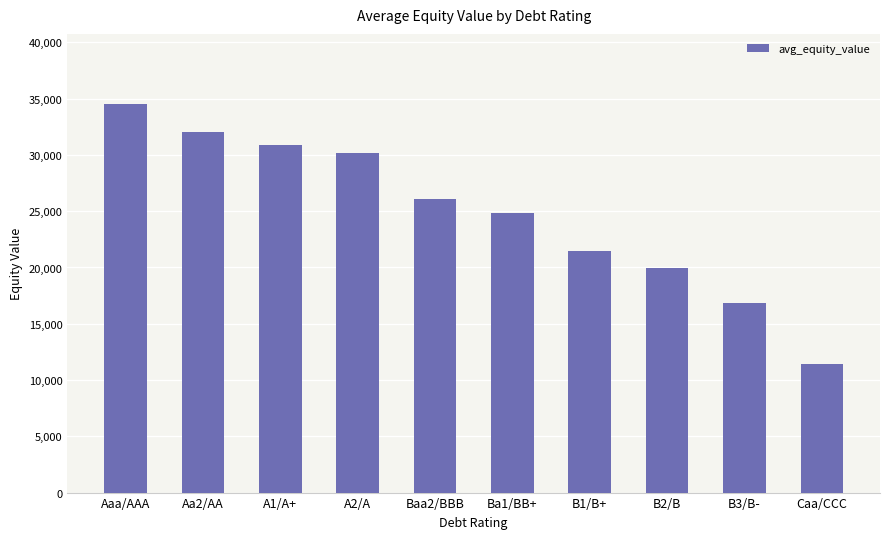

Reading left to right, what are all the values shown in this chart?

34539.6	31997.7	30901.6	30152.3	26055.2	24827.2	21452.9	19976.8	16878.7	11459.0